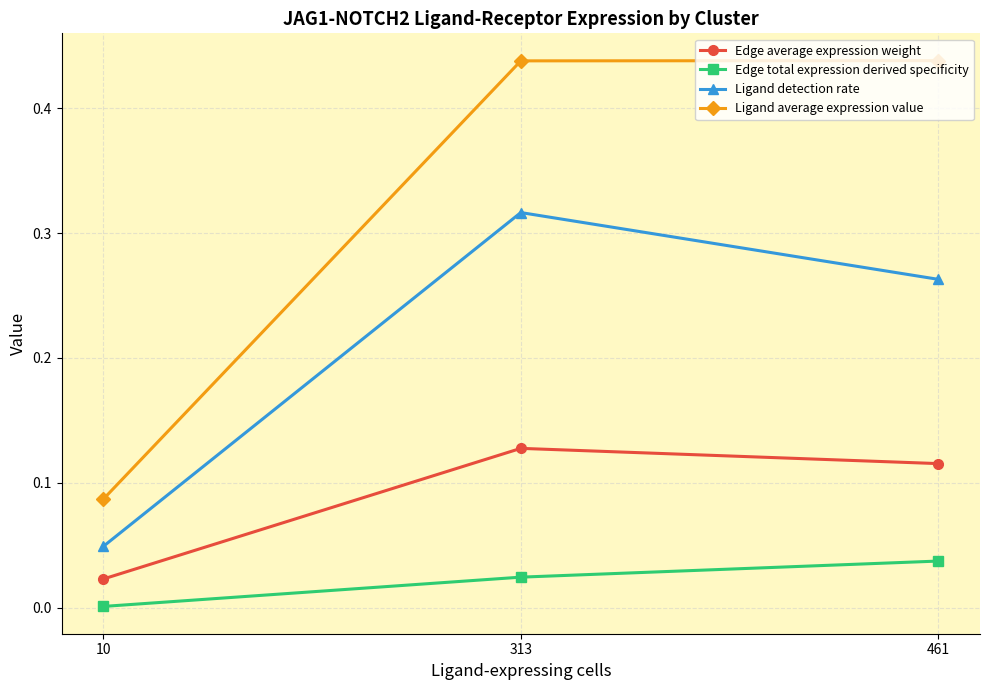

The value of Edge total expression derived specificity at 313 is 0.0. True or false?

True